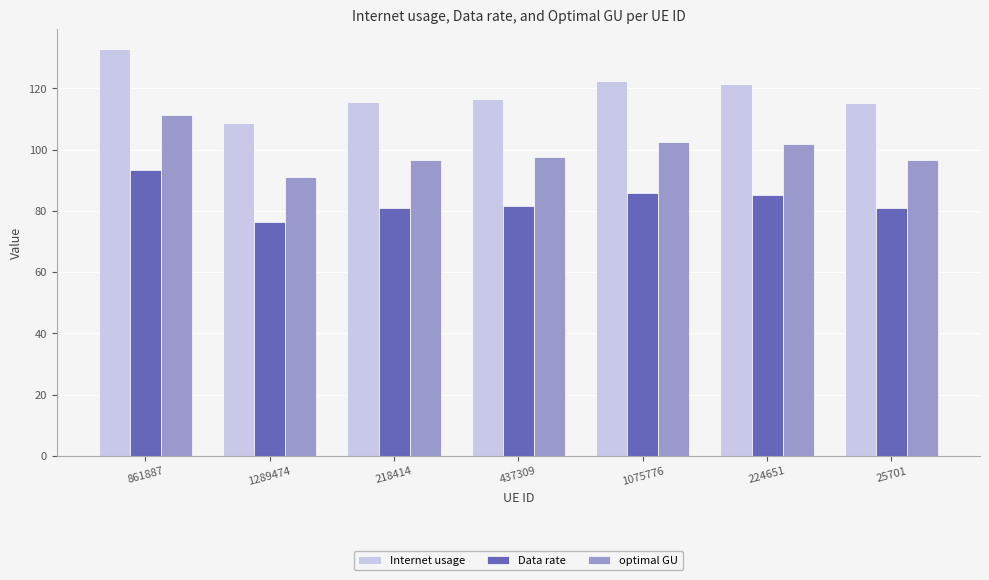

Which series has the largest total across all categories?

Internet usage